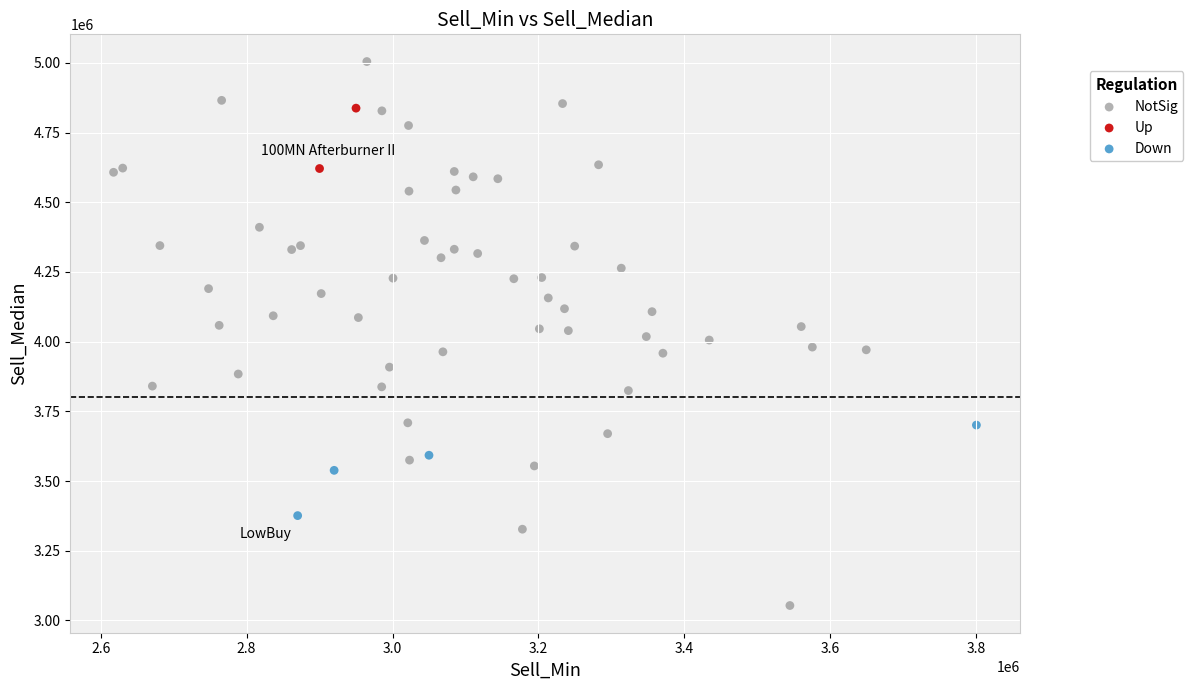

Which series contains the lowest Y value?

NotSig